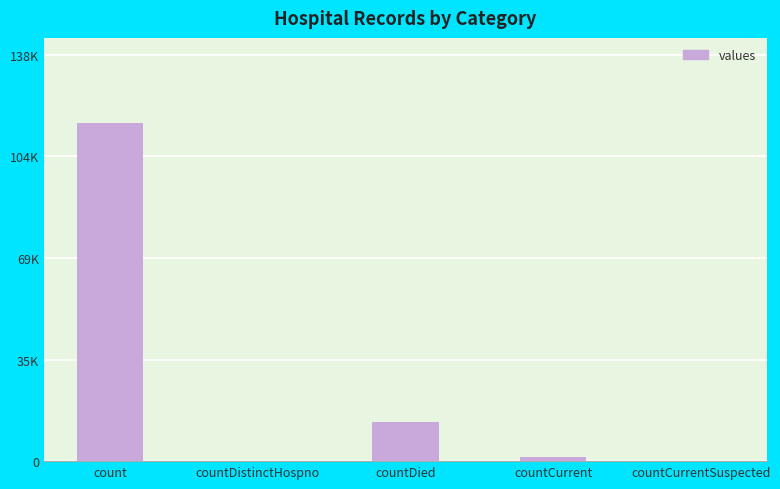

Are the bars horizontal?

No